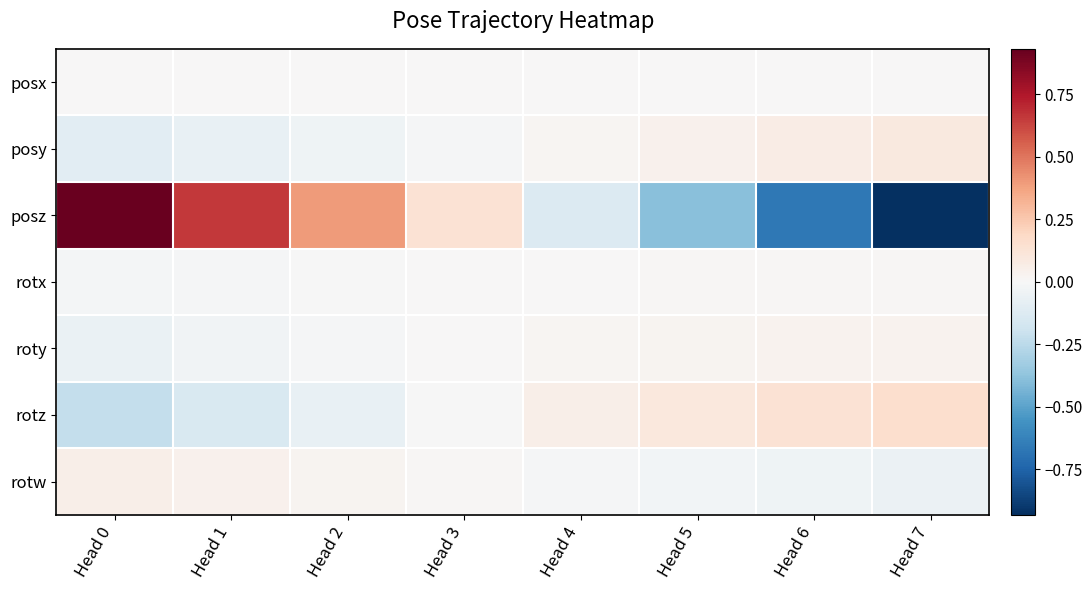

Count the number of data series in this chart.

7